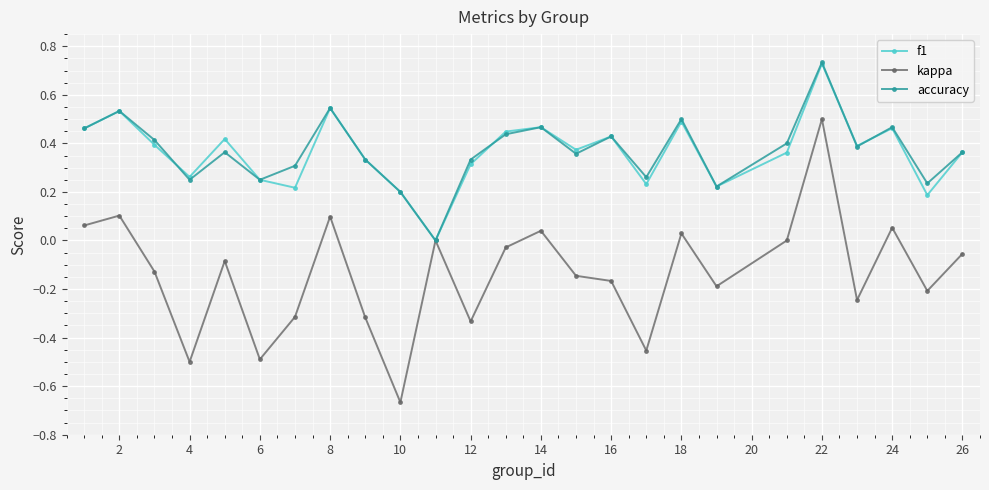

In accuracy, how many points are lower than both neighbors (excluding endpoints)?

8